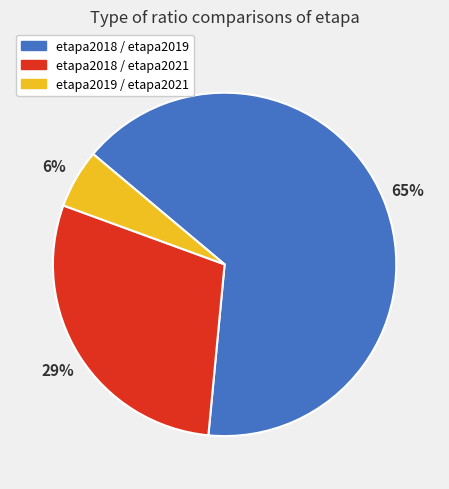

Which slice is the largest?

etapa2018 / etapa2019